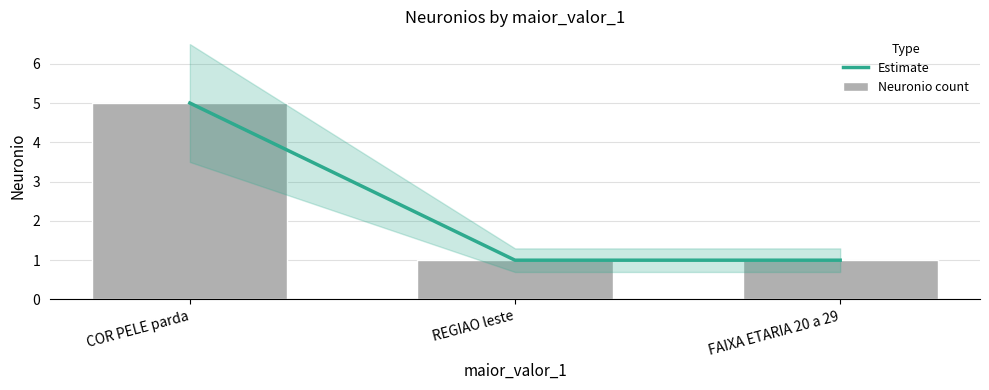

Is the value of Estimate at FAIXA ETARIA 20 a 29 greater than the value of Neuronio count at COR PELE parda?

No